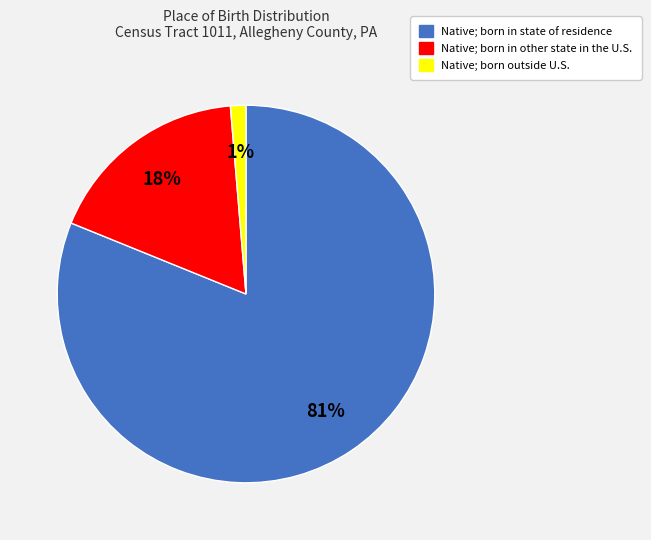

How many segments does this pie chart have?

3